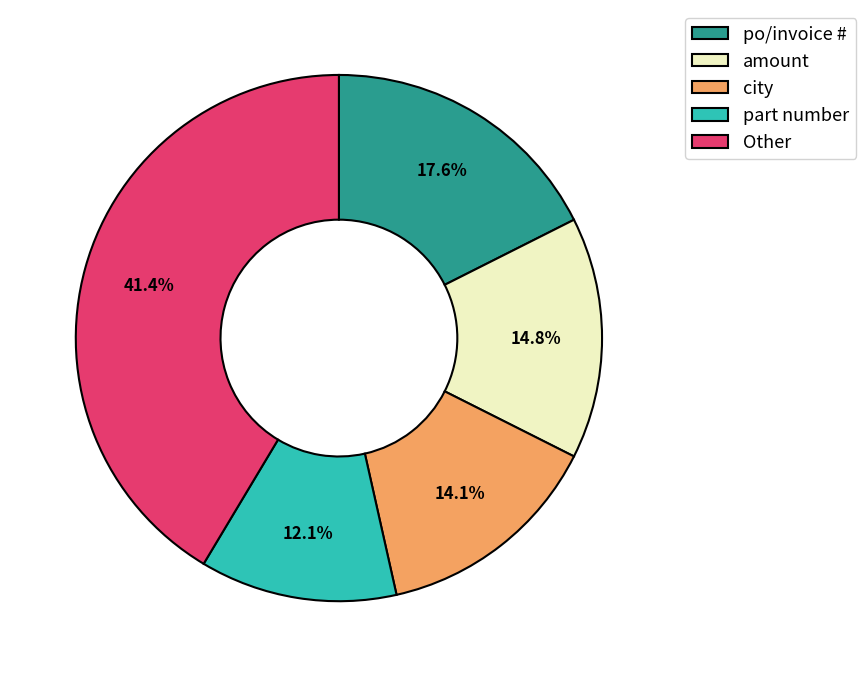

Does city account for over 50% of the chart?

No